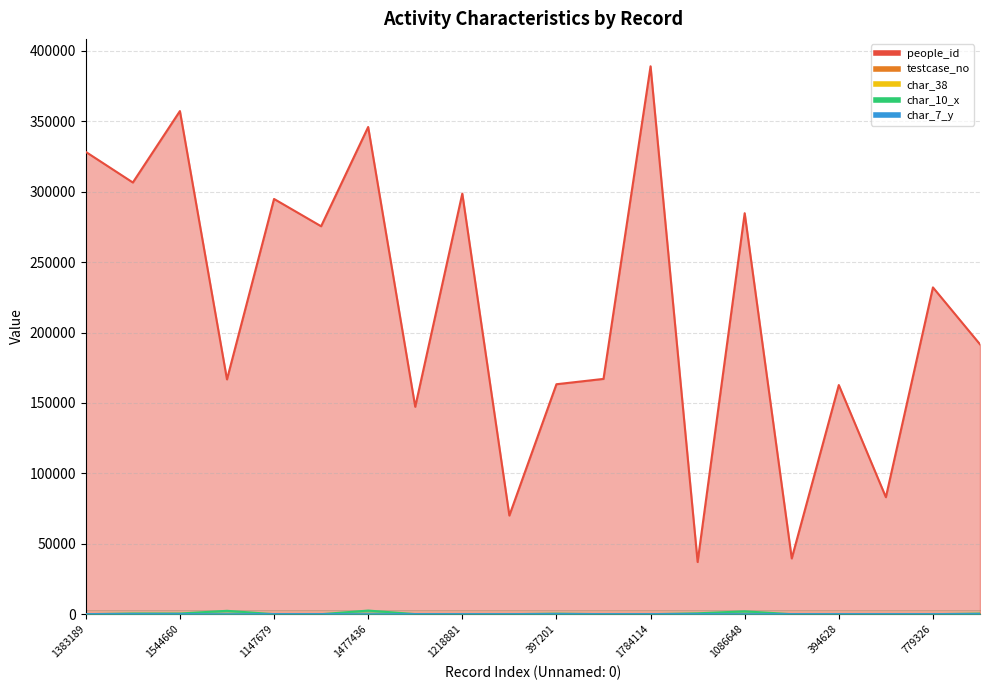

Rank the series by their maximum value, from lowest to highest.

char_38, char_7_y, testcase_no, char_10_x, people_id